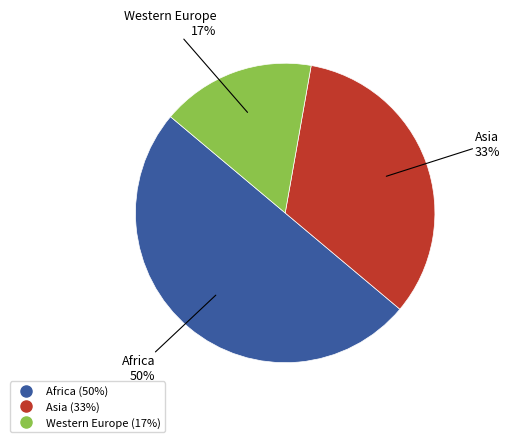

Which has a higher value, Western Europe or Asia?

Asia